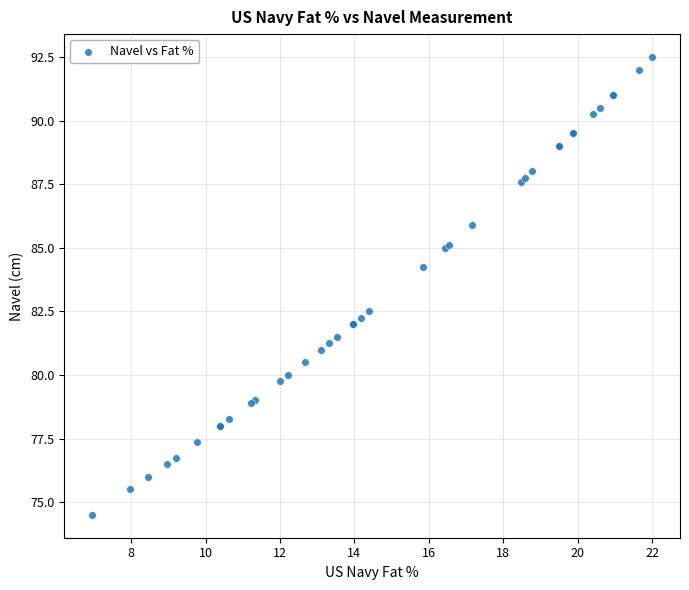

What Y value in the scatter plot is closest to 83?

82.5